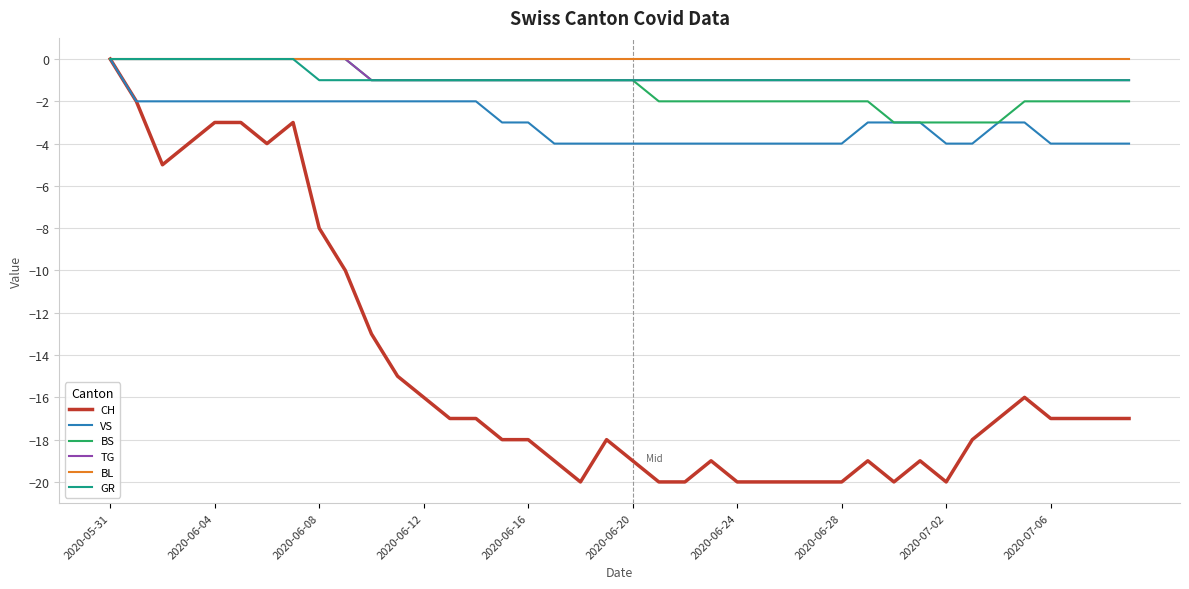

Which series has the widest spread of values?

CH